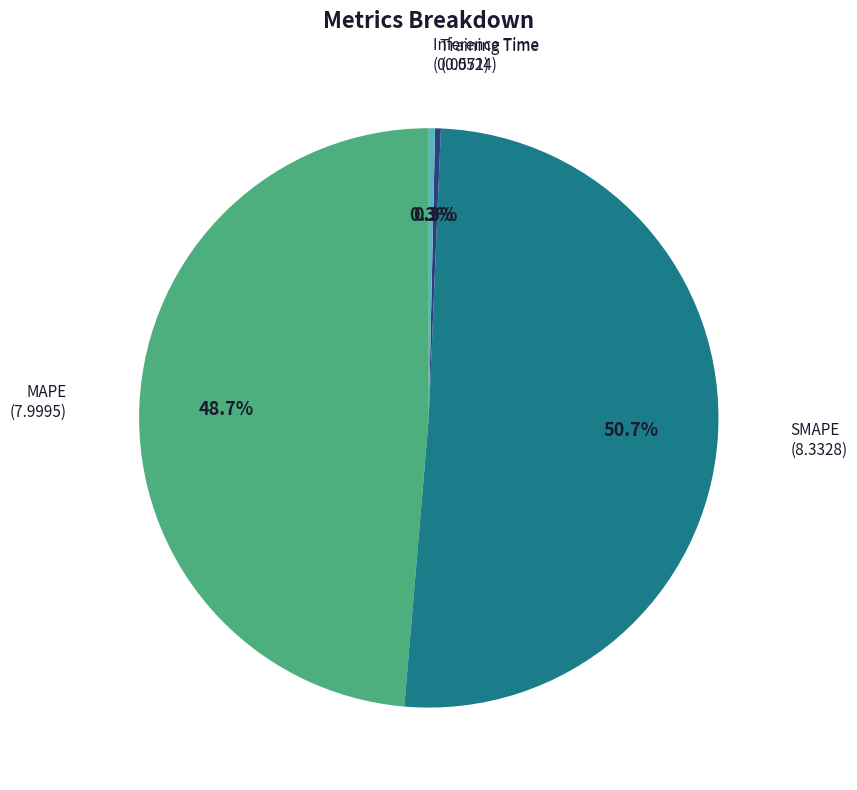

What is the total percentage of MAPE and Training Time?

49.0%